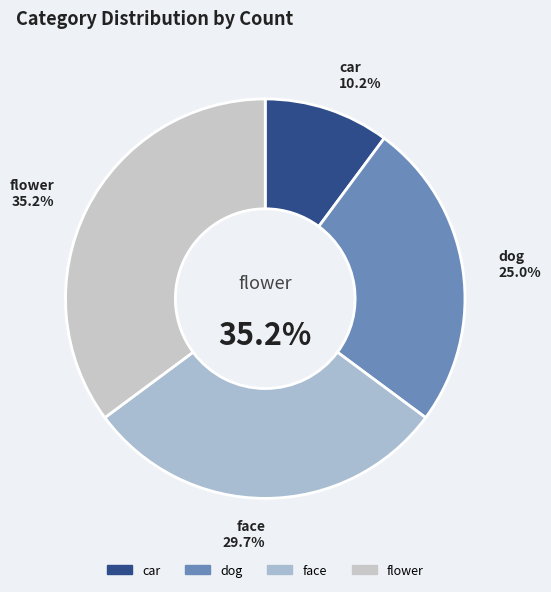

To the nearest percent, what is the difference between the face and car slice percentages?

20%